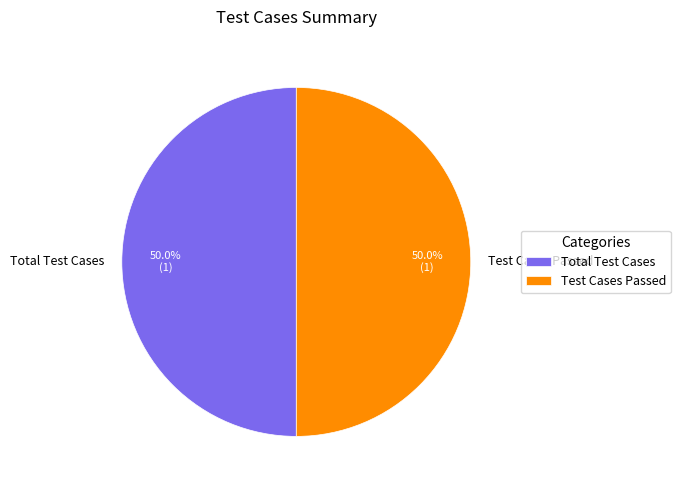

How much of the chart is everything except Test Cases Passed?

50.0%